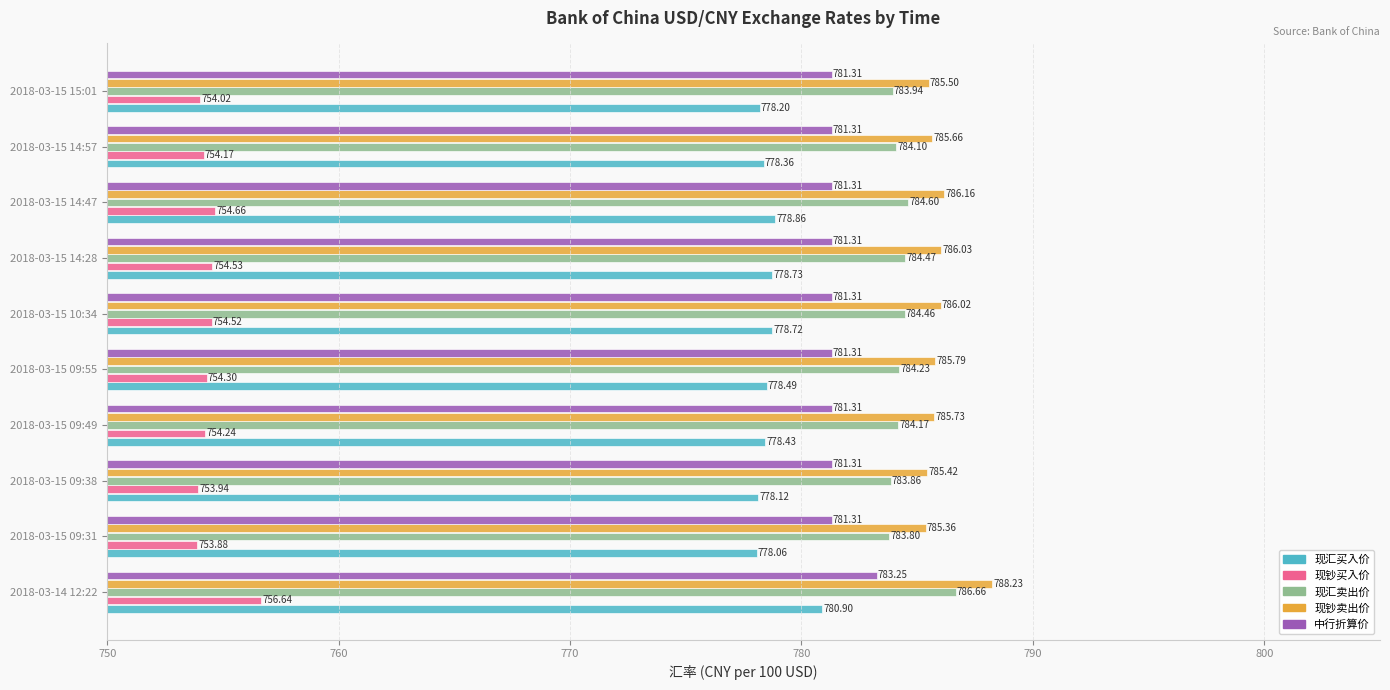

What is the sum of all 中行折算价 values?

7815.0